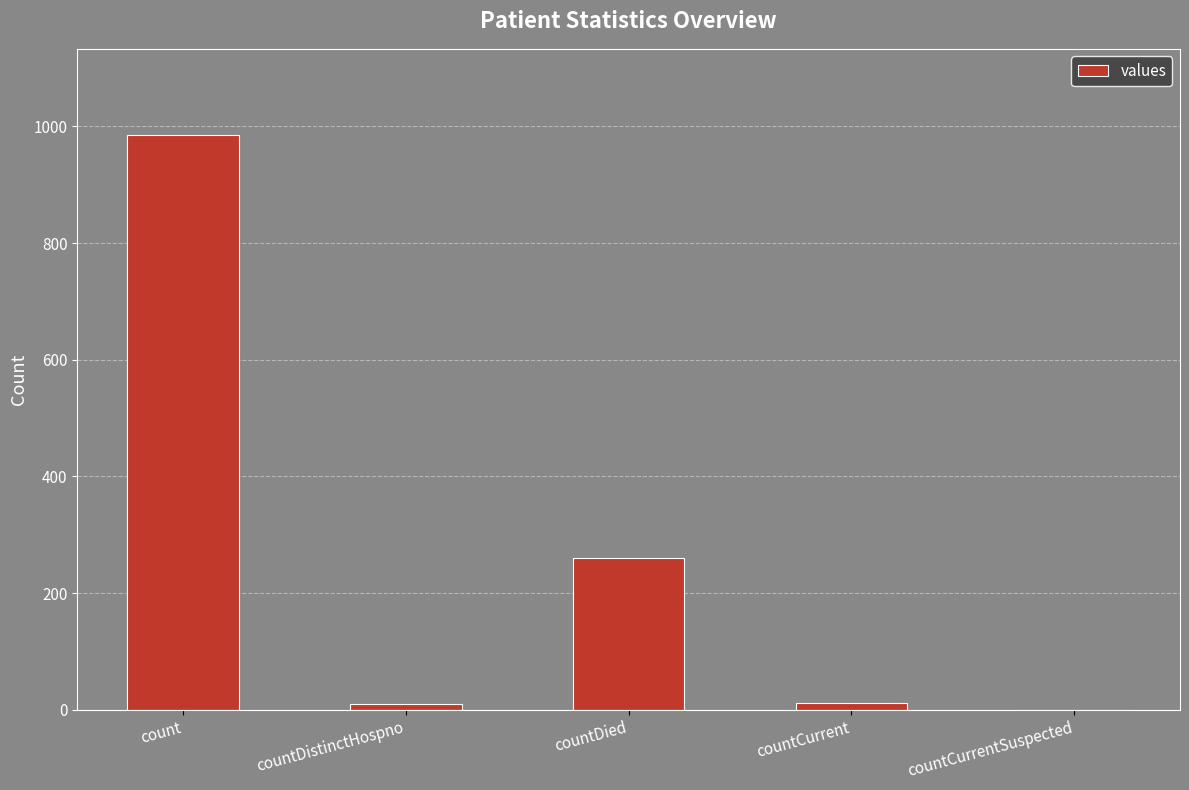

At which category does the chart reach its peak across all series?

count